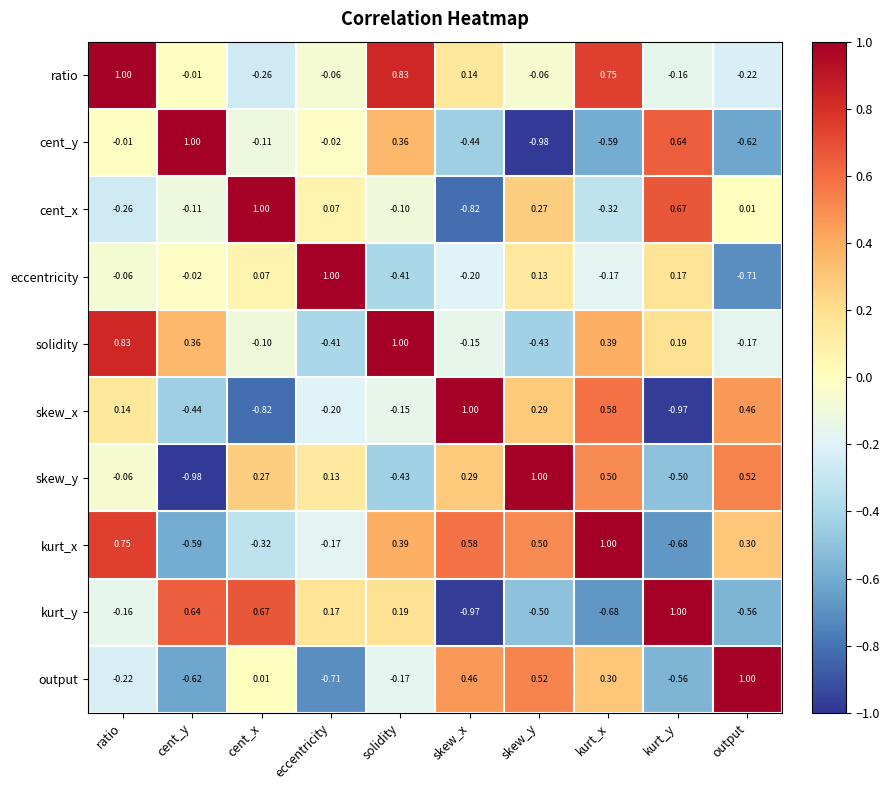

At which label does cent_x reach its minimum?

skew_x